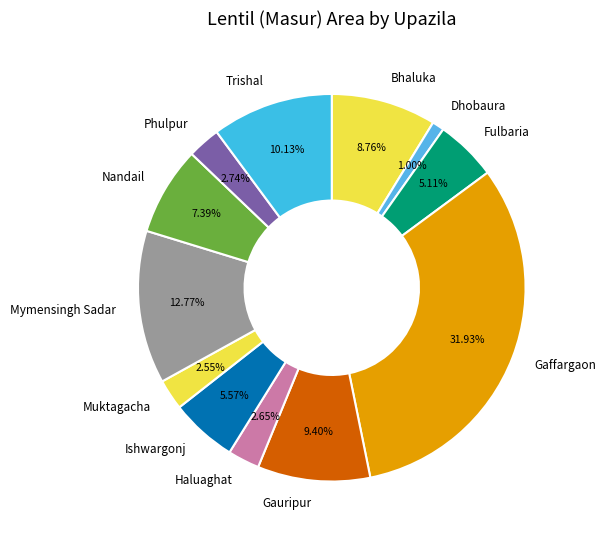

To the nearest percent, what is the difference between the largest and smallest slice percentages?

31%